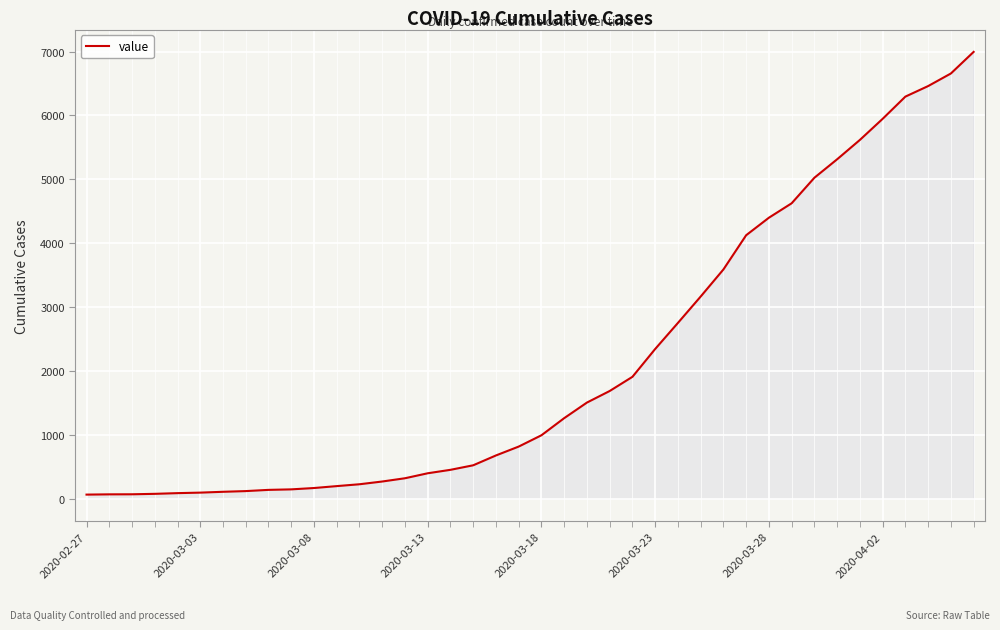

What is the difference between the maximum and minimum values?

6931